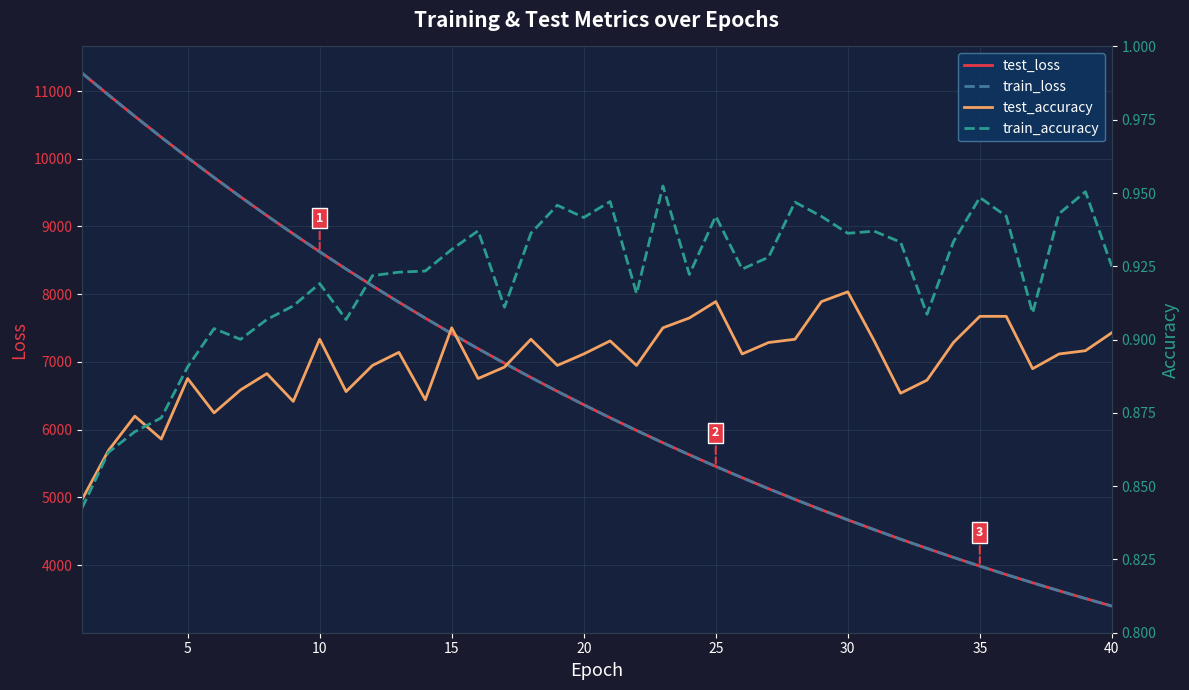

Reading left to right, extract all data points from this chart.

test_loss: 11264.7	10942.8	10626.9	10317.9	10016.6	9723.0	9437.9	9160.3	8889.8	8626.7	8371.7	8122.7	7881.2	7646.2	7417.6	7195.3	6980.0	6769.4	6565.5	6367.2	6174.4	5987.4	5805.0	5628.2	5456.3	5289.4	5126.9	4969.0	4815.9	4667.0	4522.4	4381.8	4245.6	4112.8	3983.9	3859.0	3737.7	3619.6	3505.0	3393.9
train_loss: 11264.6	10942.2	10626.2	10317.2	10016.1	9722.3	9437.1	9159.6	8889.0	8626.1	8370.9	8122.0	7880.6	7645.4	7417.0	7194.6	6979.1	6768.9	6564.8	6366.6	6173.8	5986.8	5804.5	5627.7	5455.7	5288.8	5126.4	4968.6	4815.4	4666.5	4521.9	4381.4	4245.2	4112.4	3983.6	3858.6	3737.3	3619.2	3504.7	3393.6
test_accuracy: 0.8	0.9	0.9	0.9	0.9	0.9	0.9	0.9	0.9	0.9	0.9	0.9	0.9	0.9	0.9	0.9	0.9	0.9	0.9	0.9	0.9	0.9	0.9	0.9	0.9	0.9	0.9	0.9	0.9	0.9	0.9	0.9	0.9	0.9	0.9	0.9	0.9	0.9	0.9	0.9
train_accuracy: 0.8	0.9	0.9	0.9	0.9	0.9	0.9	0.9	0.9	0.9	0.9	0.9	0.9	0.9	0.9	0.9	0.9	0.9	0.9	0.9	0.9	0.9	1.0	0.9	0.9	0.9	0.9	0.9	0.9	0.9	0.9	0.9	0.9	0.9	0.9	0.9	0.9	0.9	1.0	0.9